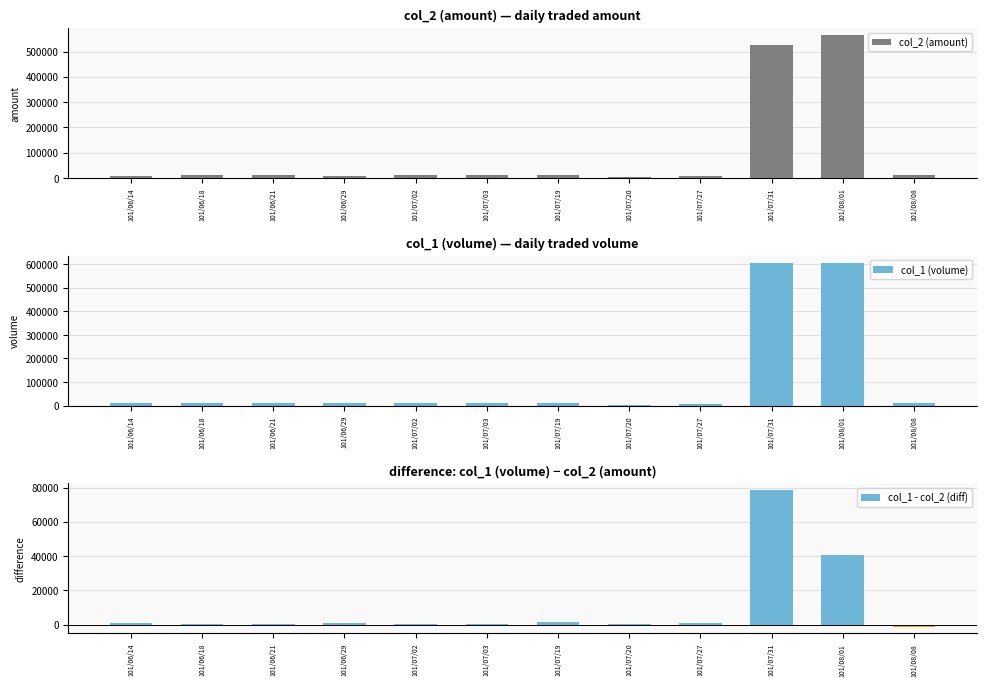

What is the total value across all series at 101/07/27?

16000